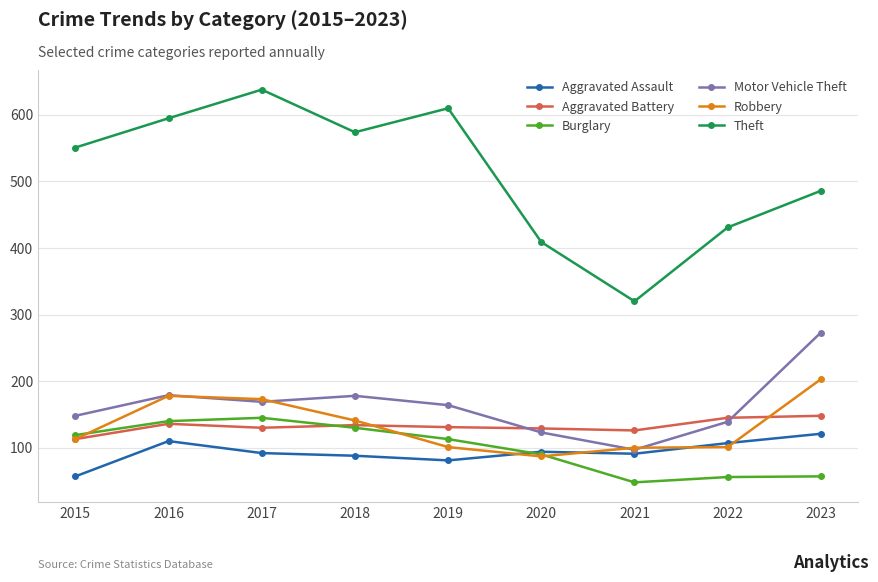

Is the value of Theft at 2019 greater than the value of Motor Vehicle Theft at 2018?

Yes